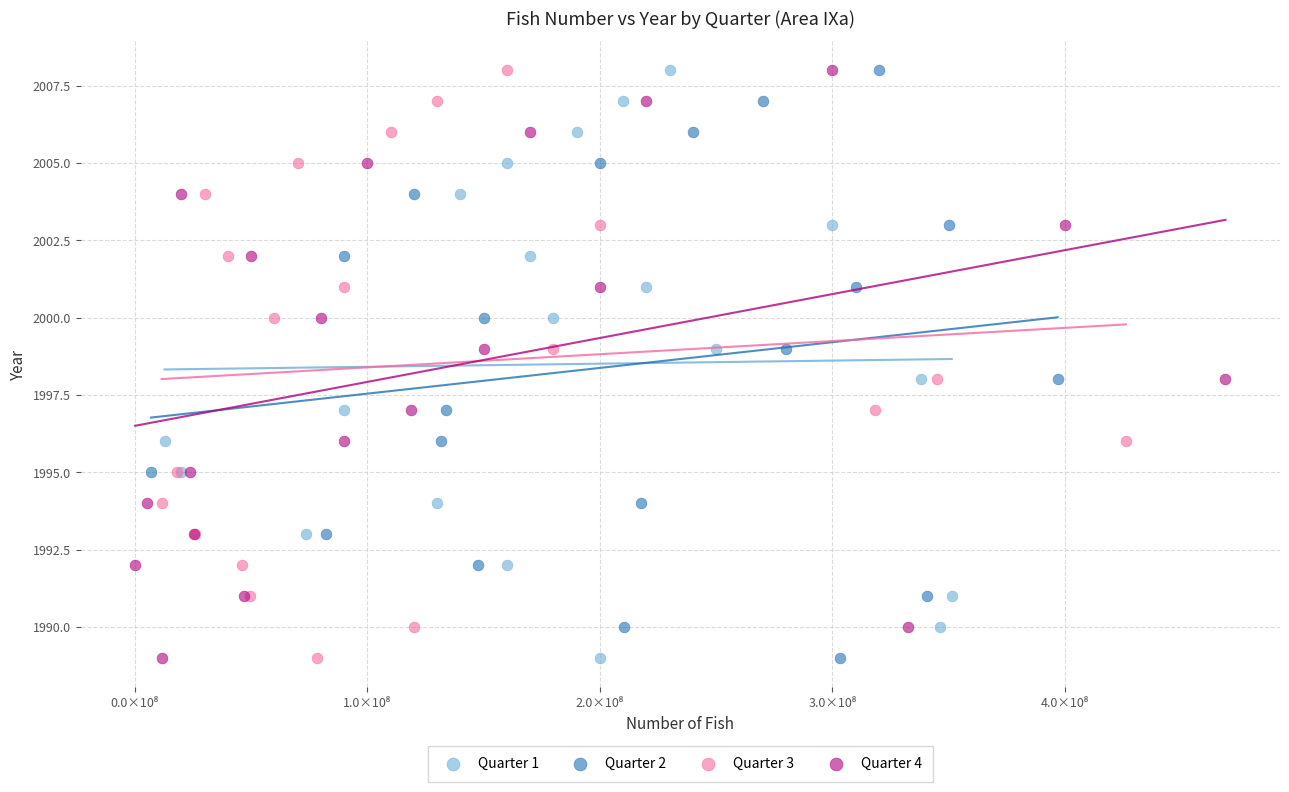

What are all the series names shown in the legend?

Quarter 1, Quarter 2, Quarter 3, Quarter 4